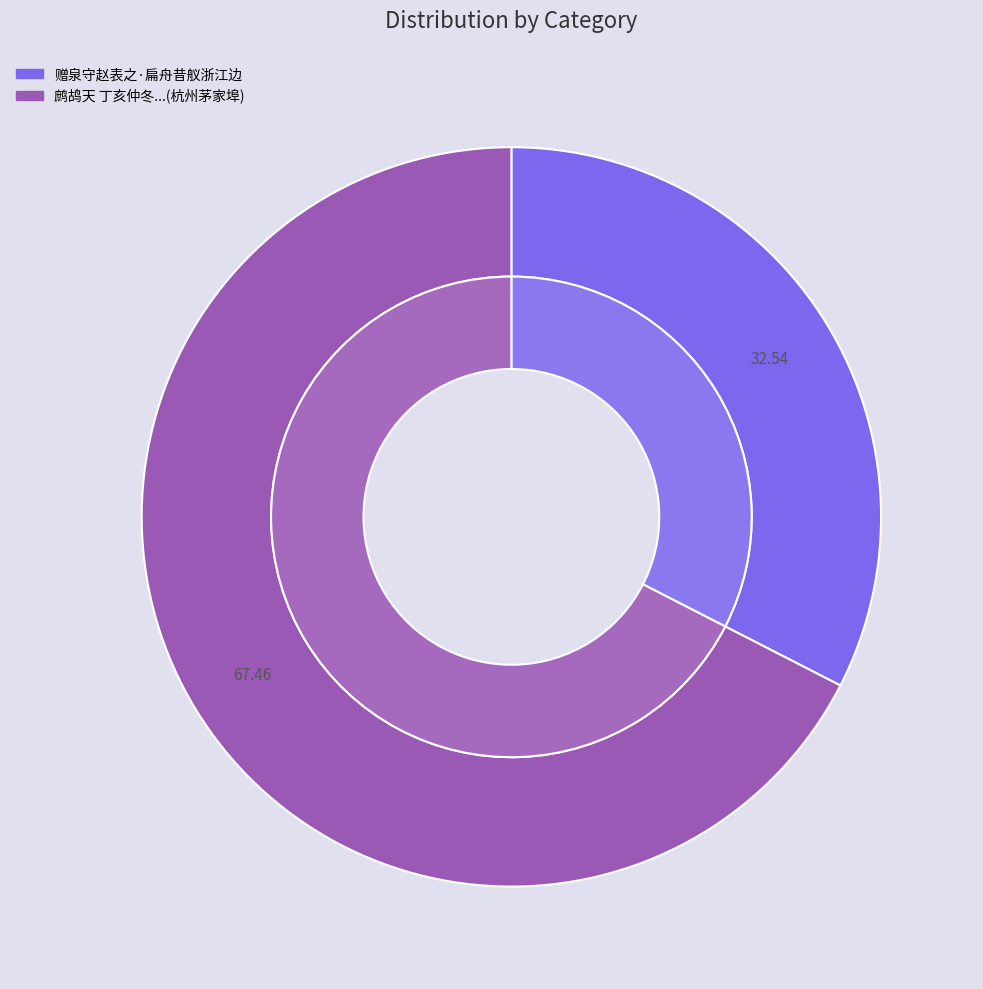

Which category has the smallest portion of the pie?

赠泉守赵表之·扁舟昔舣浙江边